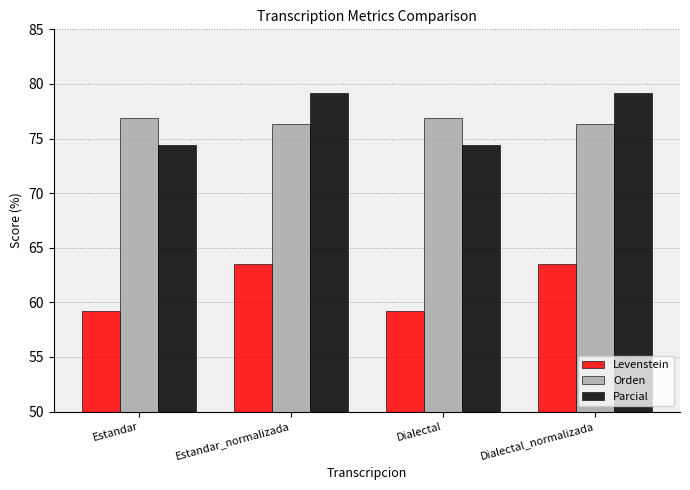

How many groups of bars are there?

4